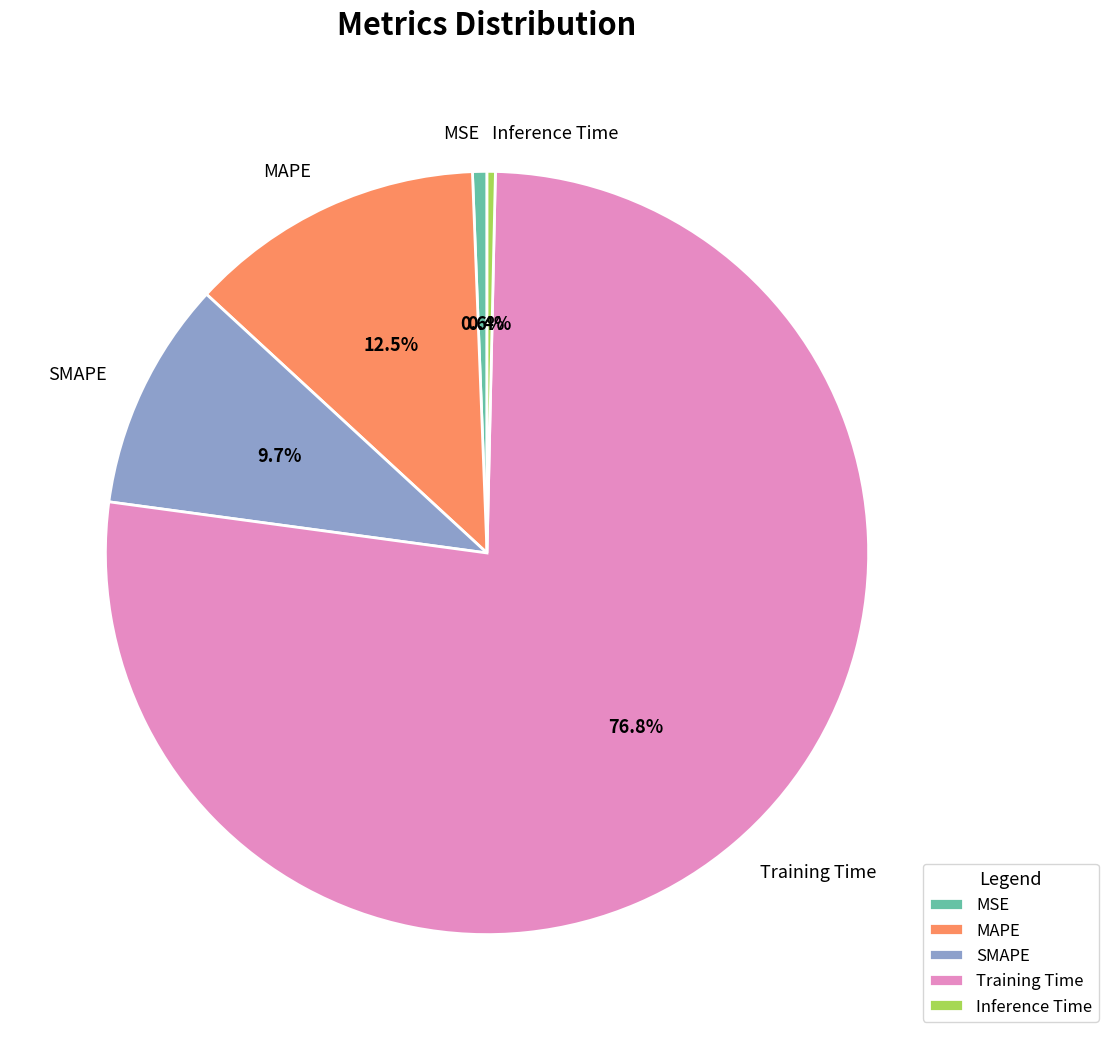

How much of the chart is everything except Inference Time?

99.6%